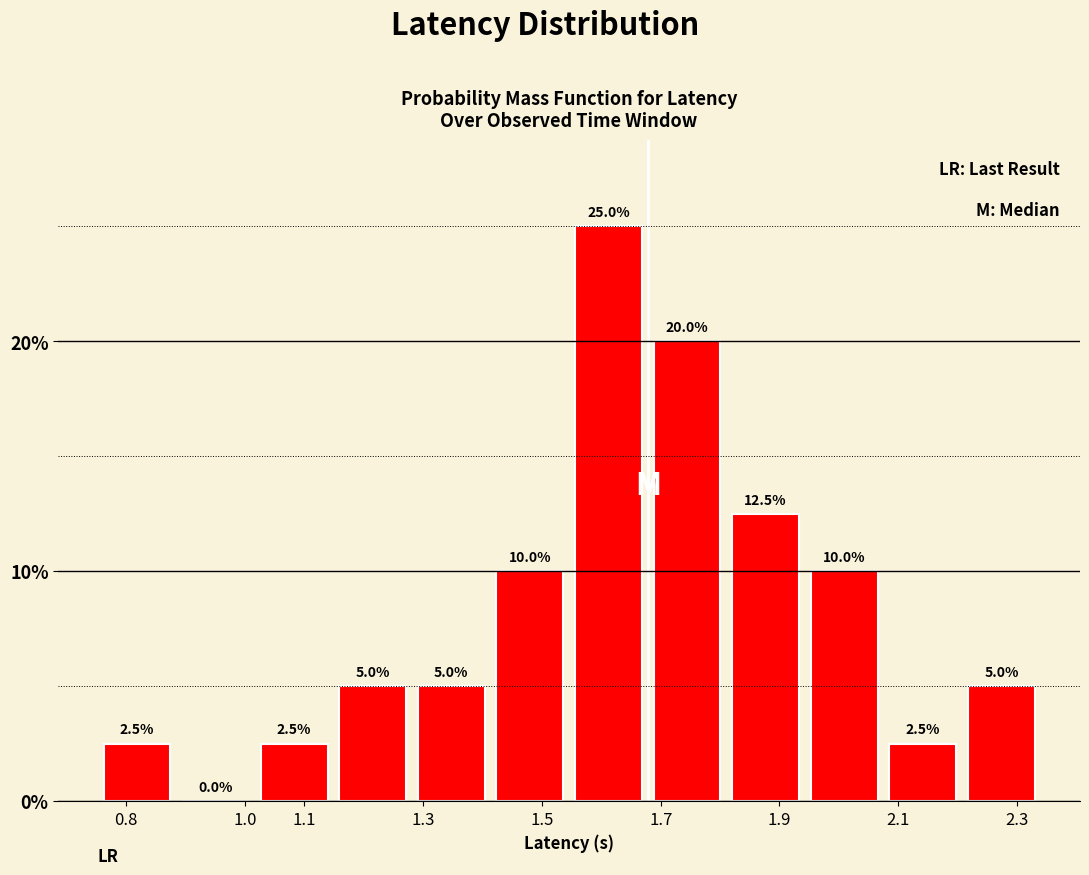

Reading left to right, list every bar in this chart as the range it spans on the x-axis followed by its height. The bar edges are not printed on the chart, so give them approximately, as read against the axis.

0.75 to 0.88: 2.5
0.88 to 1.02: 0.0
1.02 to 1.15: 2.5
1.15 to 1.28: 5.0
1.28 to 1.41: 5.0
1.41 to 1.55: 10.0
1.55 to 1.68: 25.0
1.68 to 1.81: 20.0
1.81 to 1.94: 12.5
1.94 to 2.08: 10.0
2.08 to 2.21: 2.5
2.21 to 2.34: 5.0